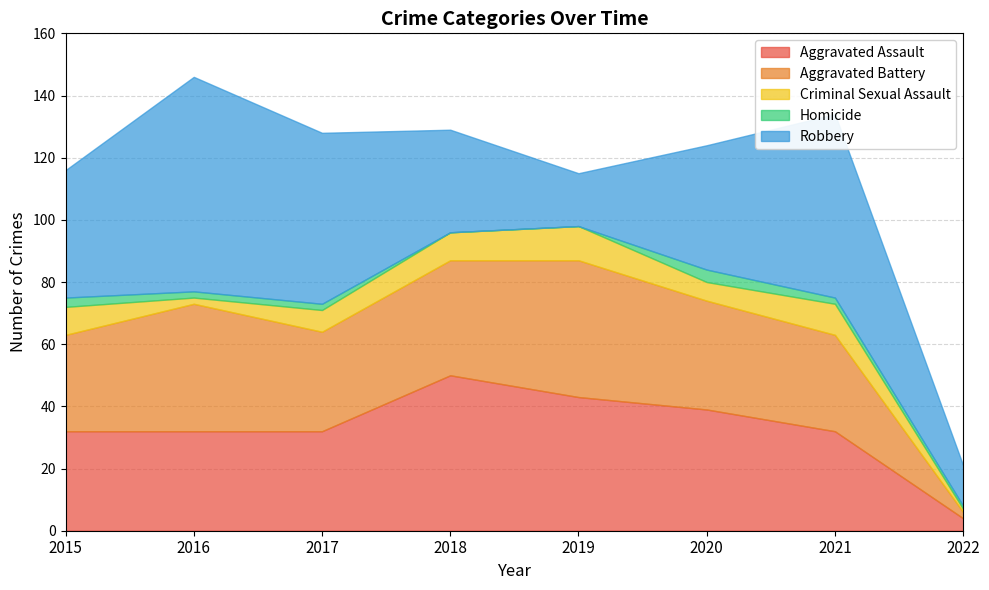

In Homicide, how many points are higher than both neighbors (excluding endpoints)?

1